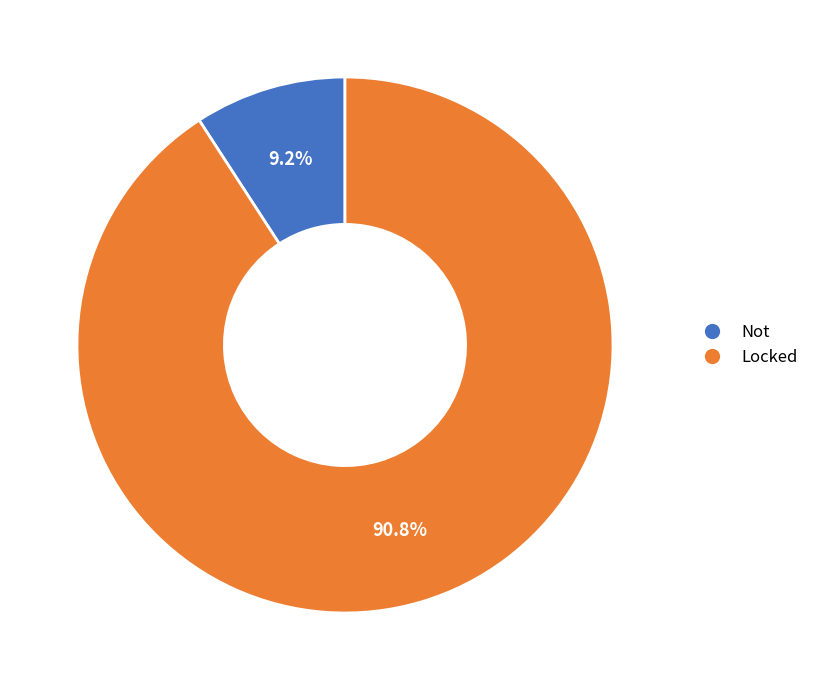

What percentage is the Locked slice, to the nearest percent?

91%